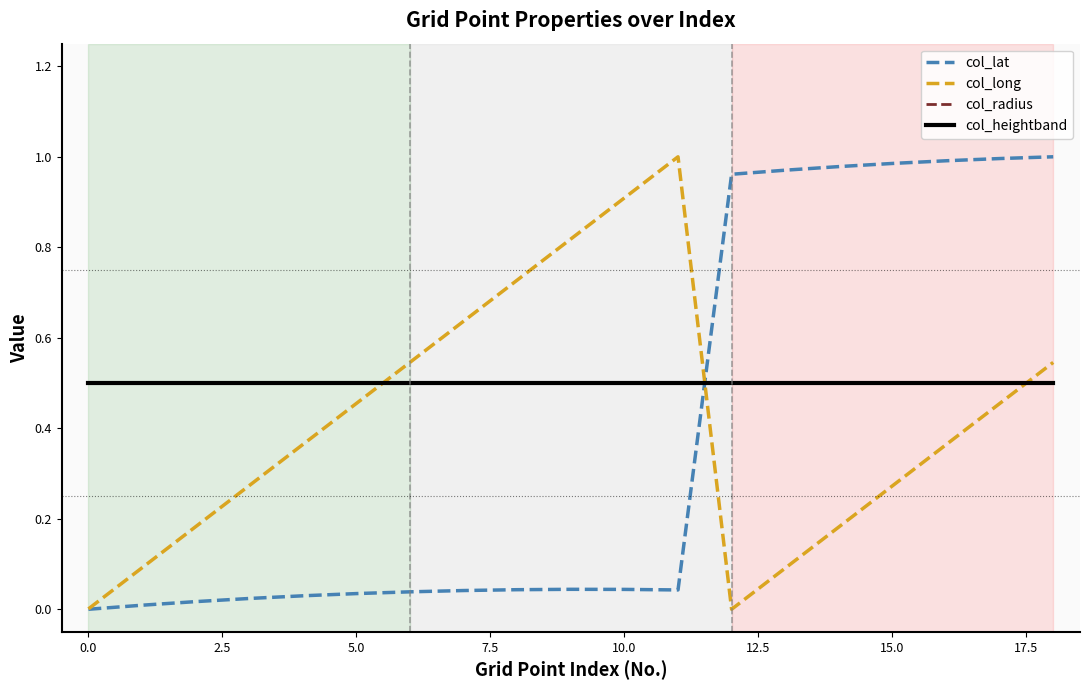

Is this an area chart (filled region under the line)?

No